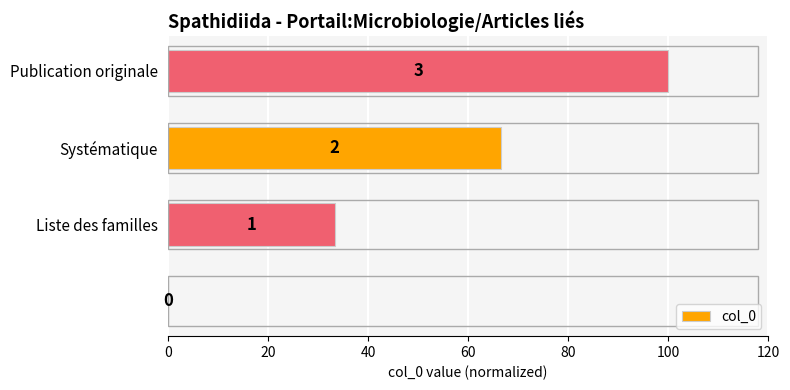

How many categories are shown in the chart?

4